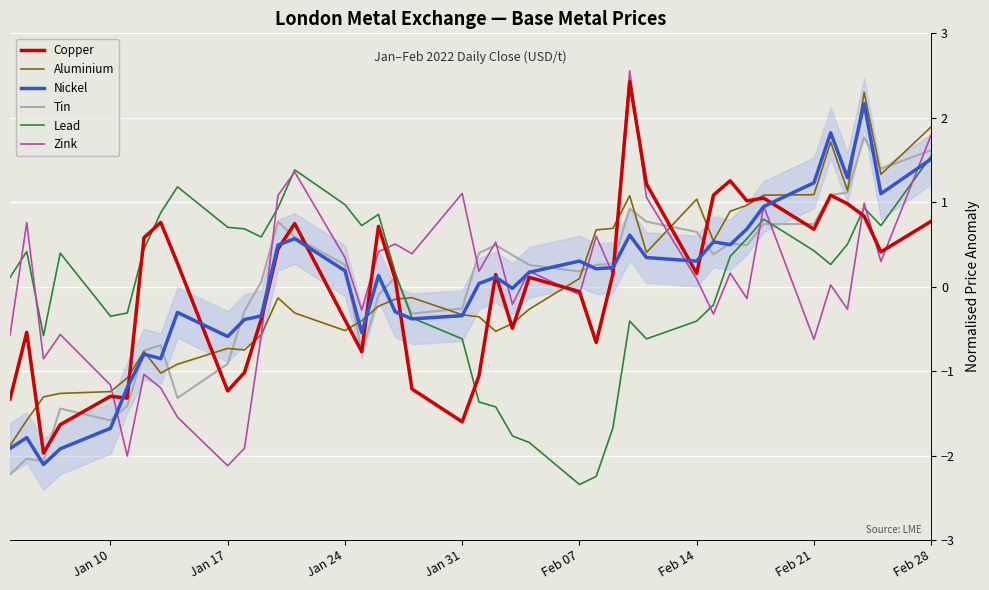

What are all the series names shown in the legend?

Copper, Aluminium, Nickel, Tin, Lead, Zink